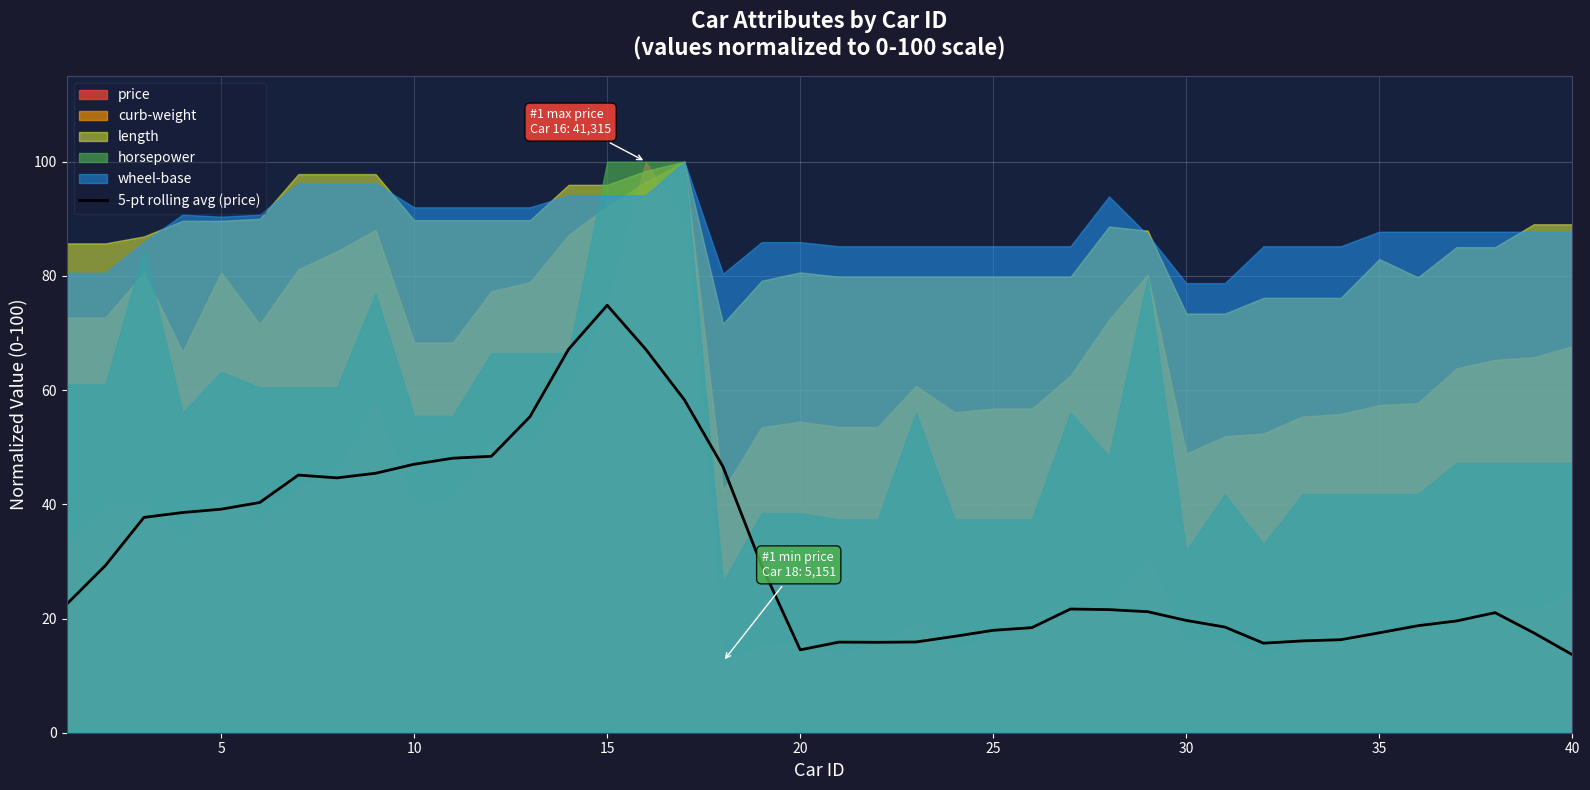

What is the difference between the maximum and second lowest values?

60.3